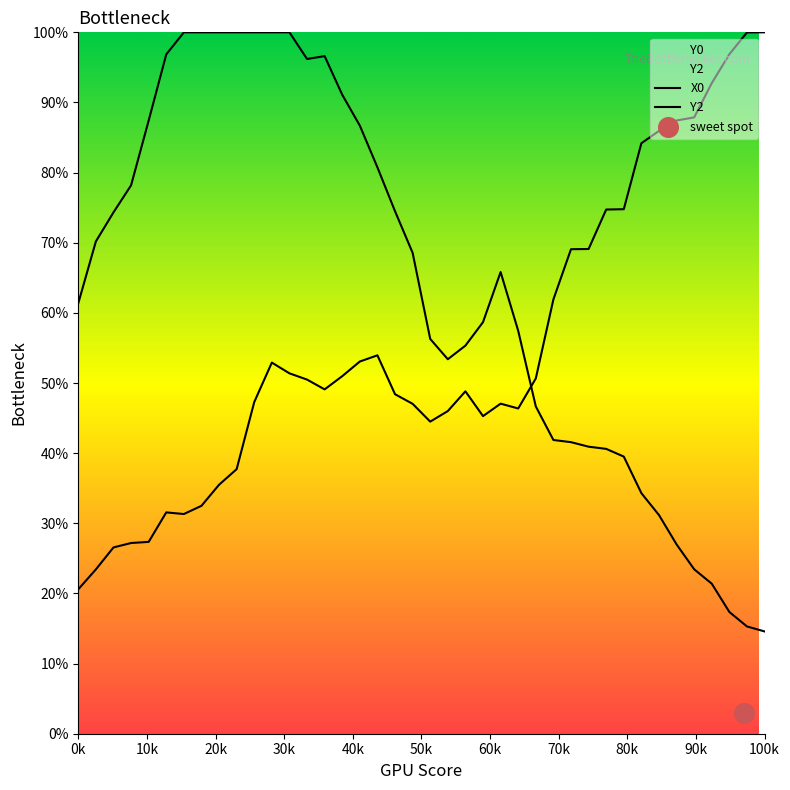

Which series reaches the minimum Y coordinate?

Y0